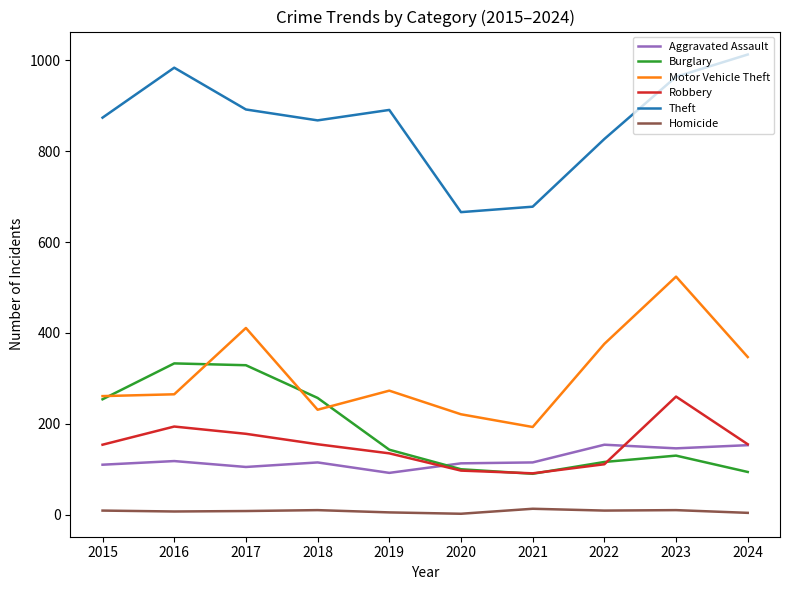

What is the spread (max minus min) of values at 2016?

977